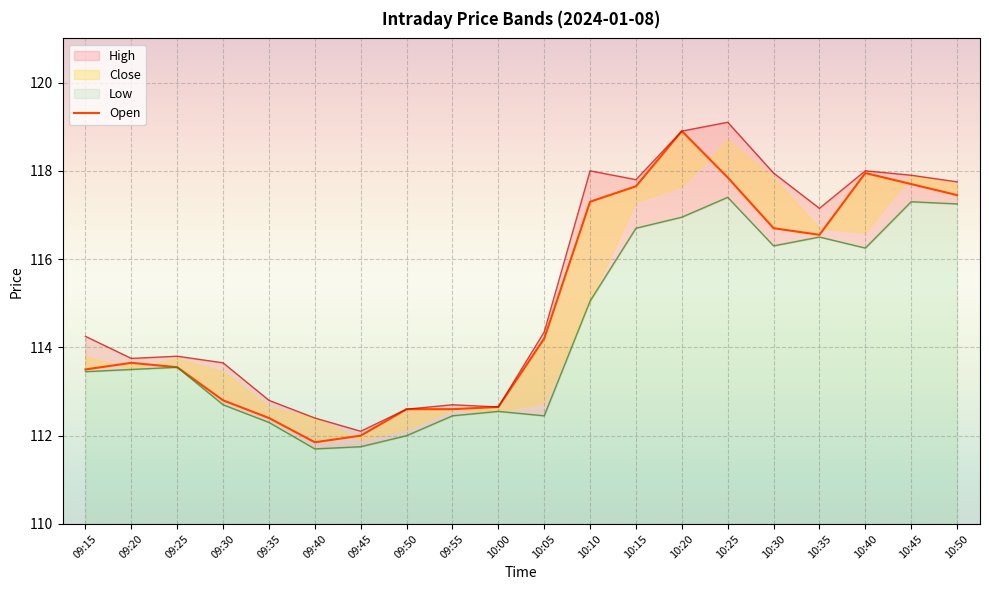

How many data points in Close are above 114?

10